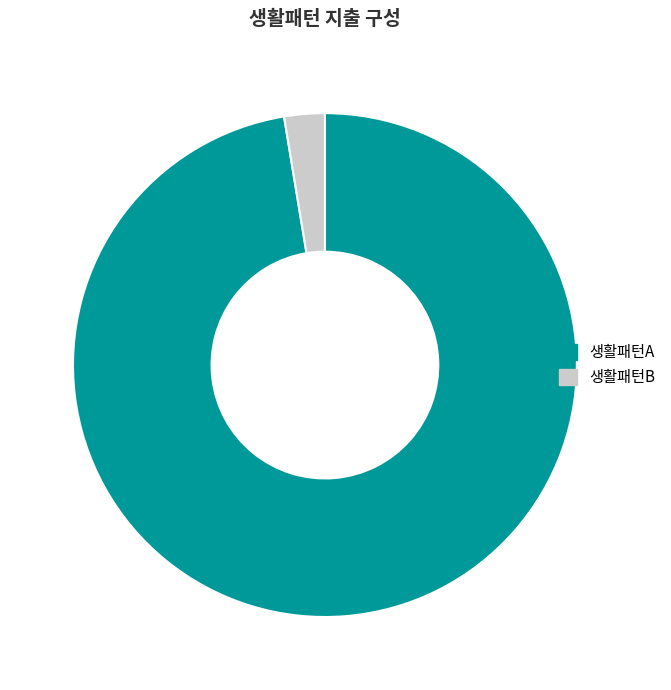

Does any single category account for the majority?

Yes